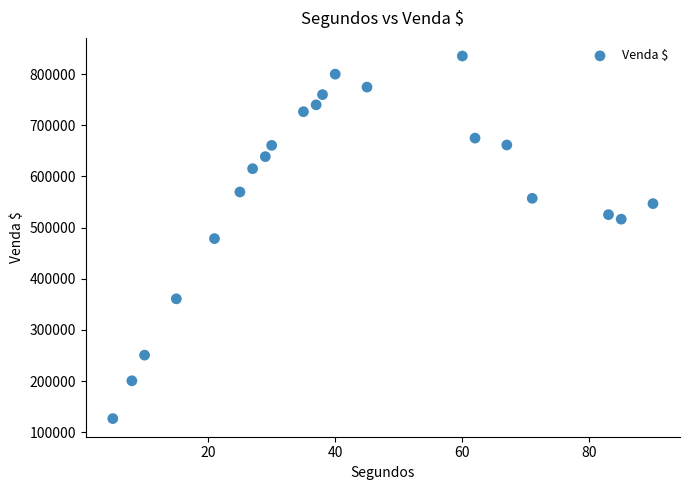

What is the range of X values (max minus min)?

85.0